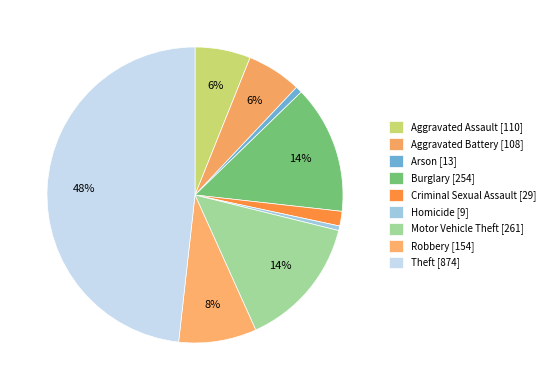

Combined, what portion of the pie is Aggravated Battery and Robbery?

14.5%